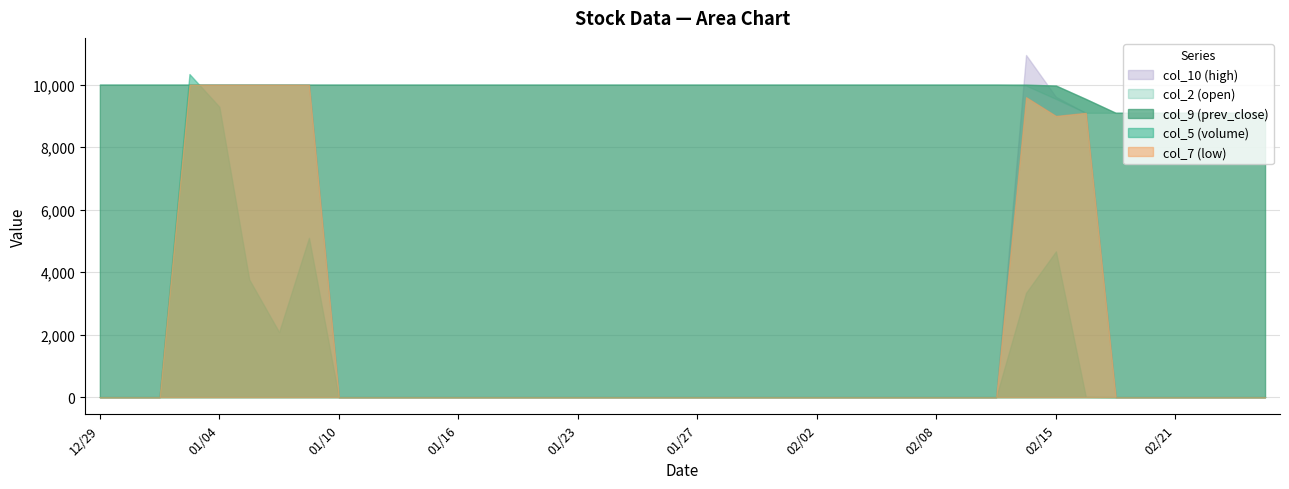

Which series has the largest total across all categories?

col_5 (volume)